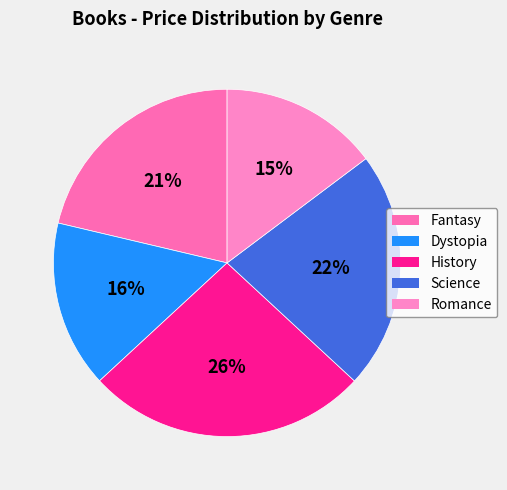

True or false: Romance accounts for 22% of the total.

False